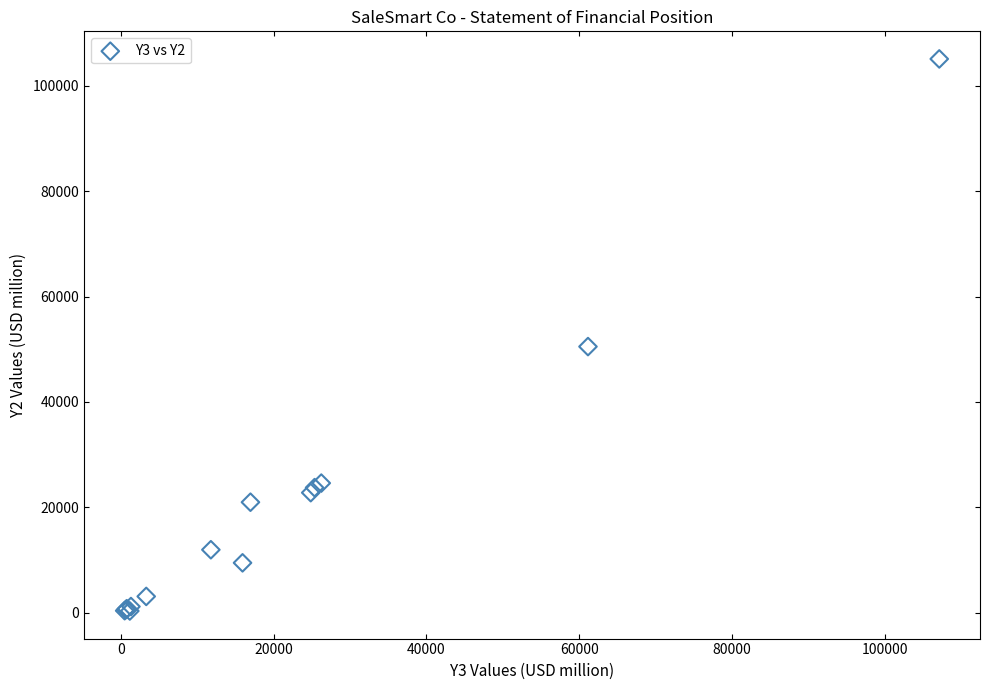

What Y value in the scatter plot is closest to 52709?

50504